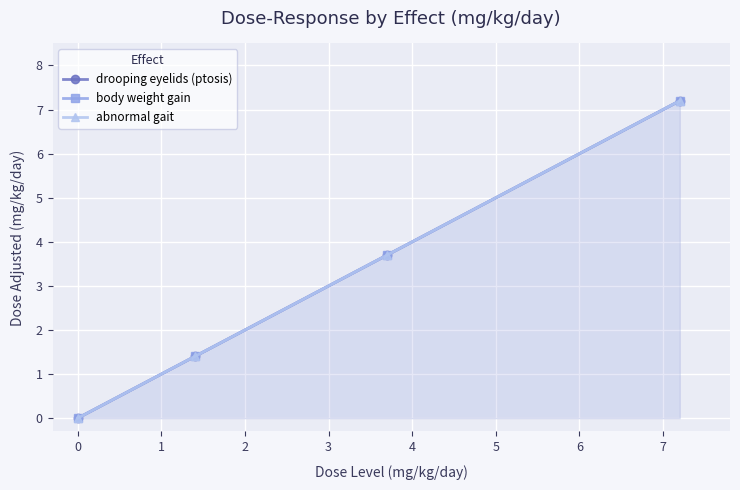

True or false: abnormal gait has more than 1 points higher than both neighbors.

False